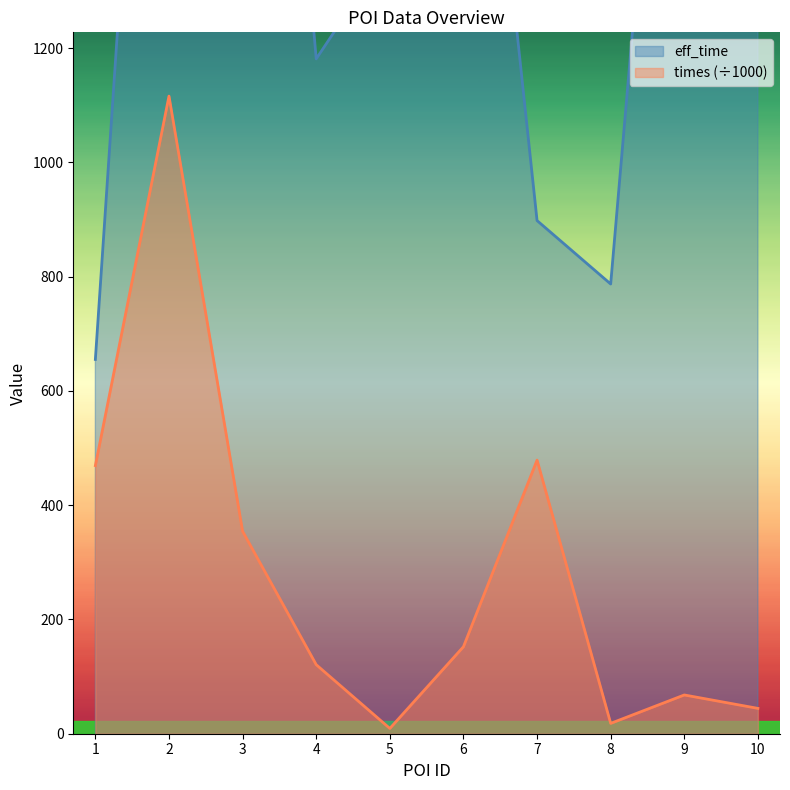

Reading left to right, what are all the values shown in this chart?

eff_time: 1=655.0	2=2568.0	3=2673.0	4=1181.0	5=1374.0	6=2109.0	7=898.0	8=787.0	9=2280.0	10=2542.0
times: 1=469.2	2=1115.9	3=354.3	4=120.8	5=9.2	6=152.2	7=478.8	8=18.1	9=67.8	10=44.4